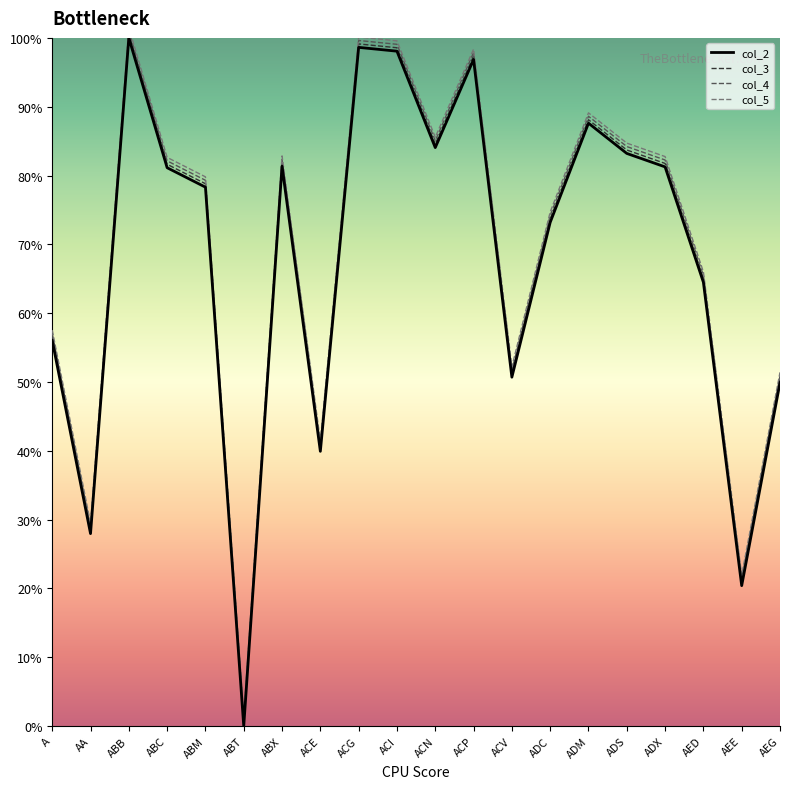

Between ADM and ADS, which is larger?

ADM